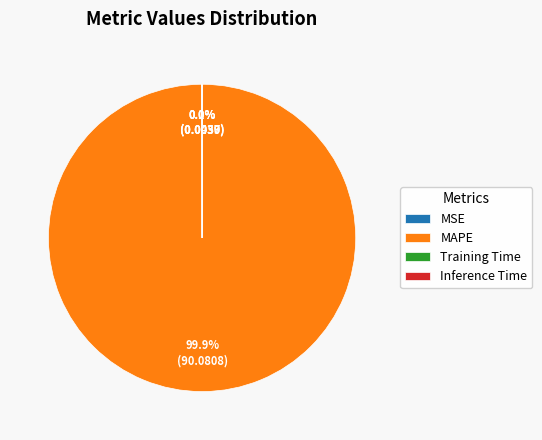

Which slice represents more than half of the pie?

MAPE